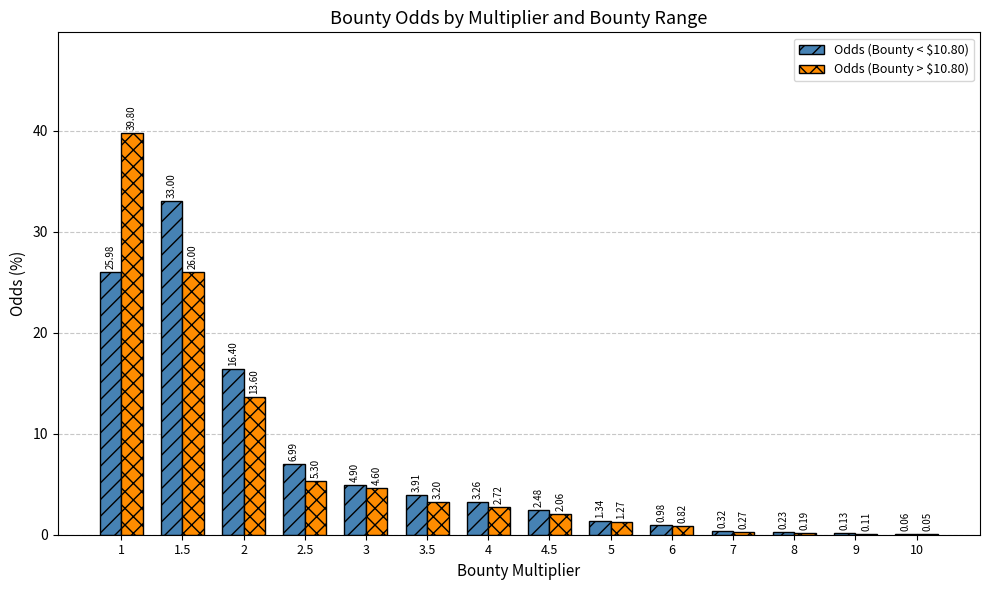

What is the maximum value for Odds (Bounty > $10.80)?

39.8